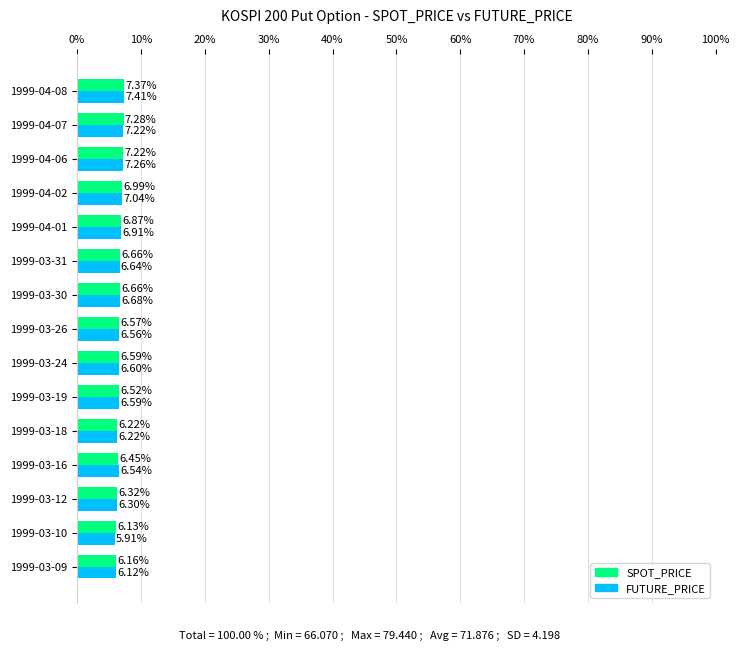

What are all the series names shown in the legend?

SPOT_PRICE, FUTURE_PRICE